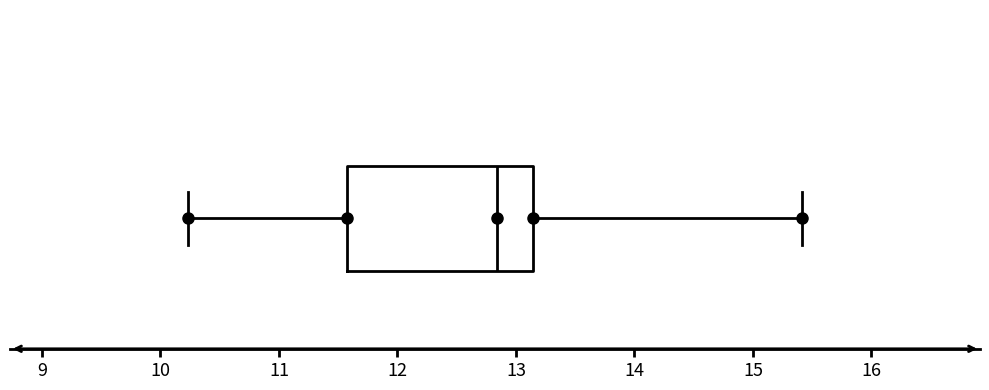

Transcribe this box plot: give where the median line is, the range the box spans, and where the two whiskers end, as read against the x-axis. The values are not printed on the chart, so give them approximately, as read against the axis.

median 12.8, box 11.6 to 13.1, whiskers 10.2 to 15.4